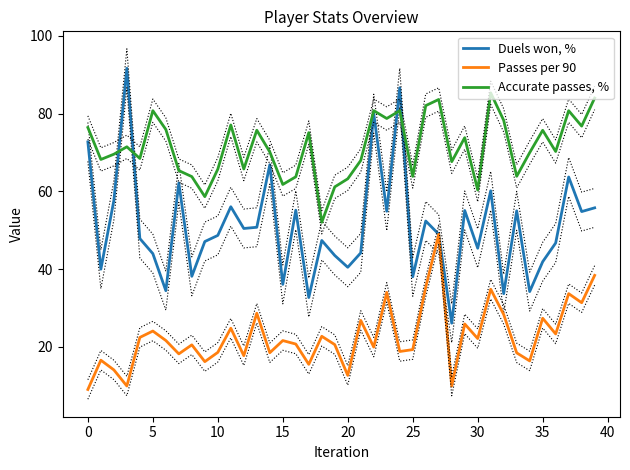

True or false: Passes per 90 and Accurate passes, % intersect in this chart.

False